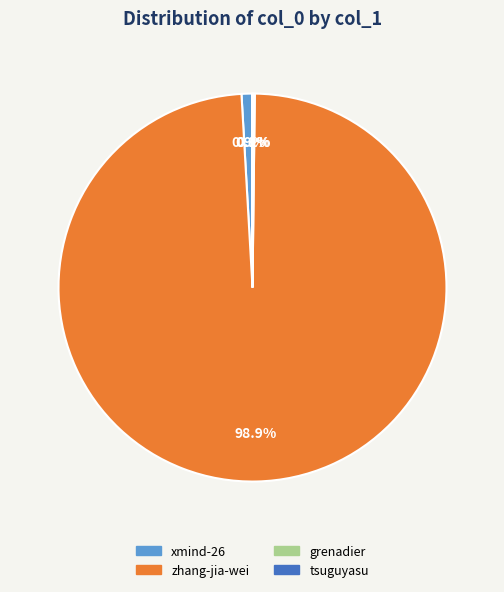

Which slice is the largest?

zhang-jia-wei